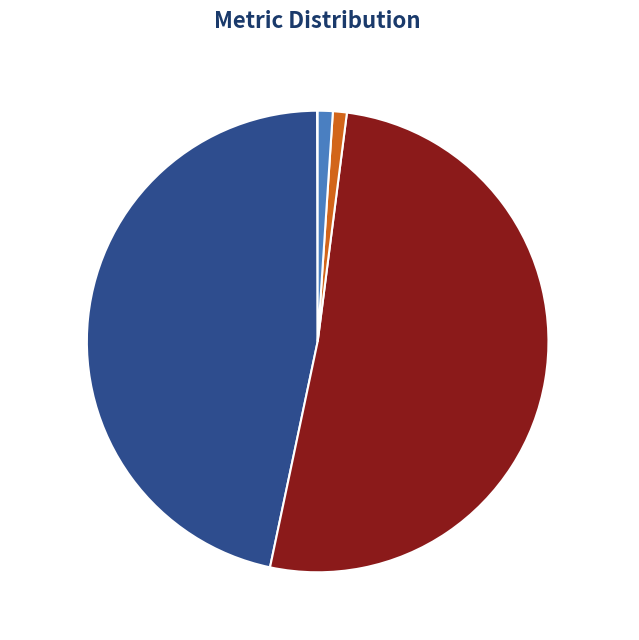

Which category has the biggest portion of the pie?

SMAPE